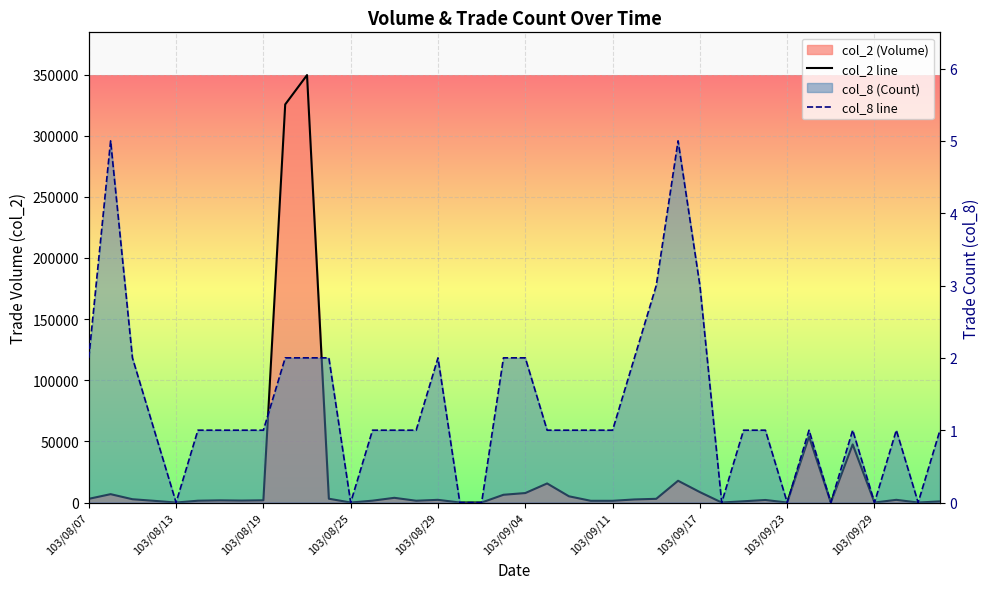

Rank the series by their maximum value, from highest to lowest.

col_2 line, col_8 line